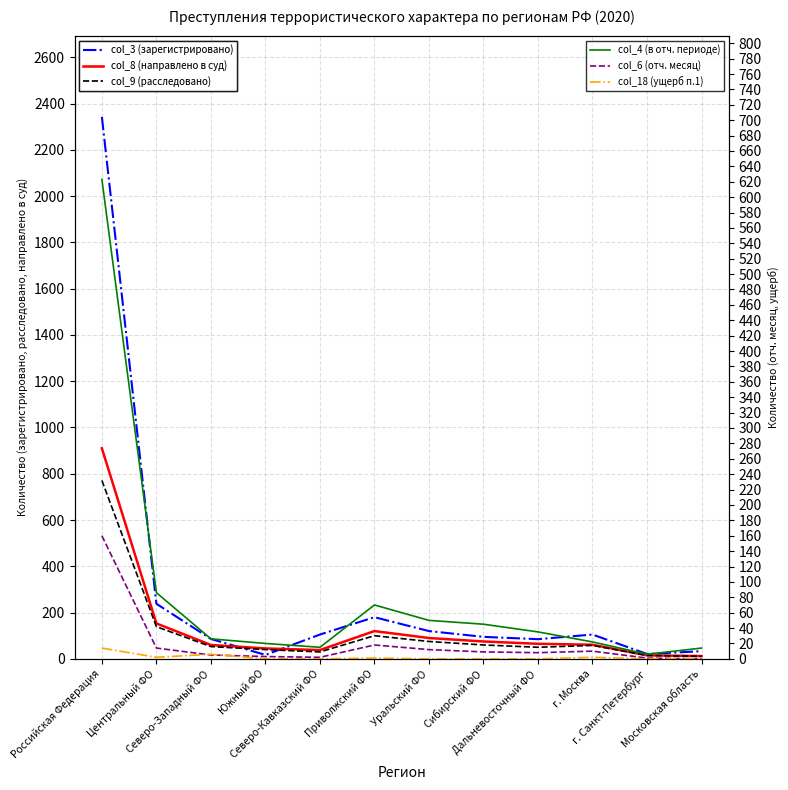

Between Центральный ФО and Сибирский ФО, which series saw the biggest shift?

col_3 (зарегистрировано)